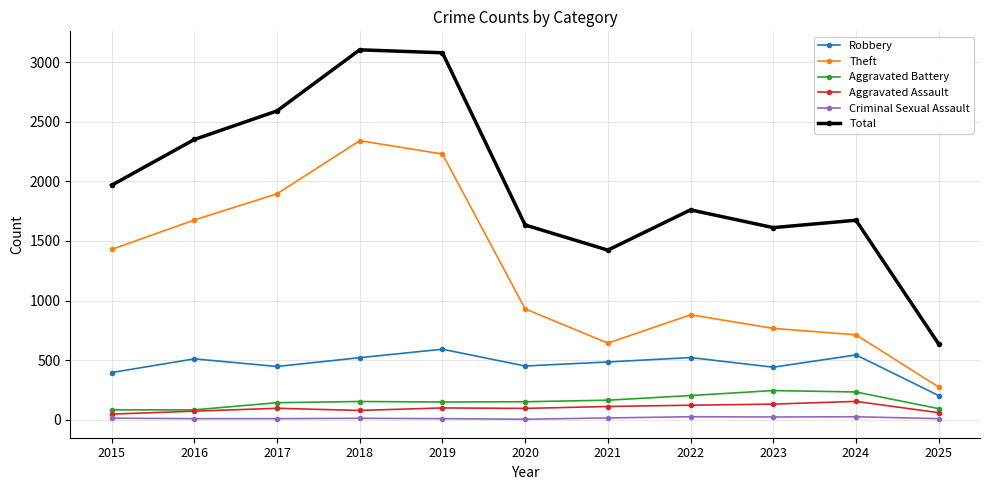

What are all the series names shown in the legend?

Robbery, Theft, Aggravated Battery, Aggravated Assault, Criminal Sexual Assault, Total